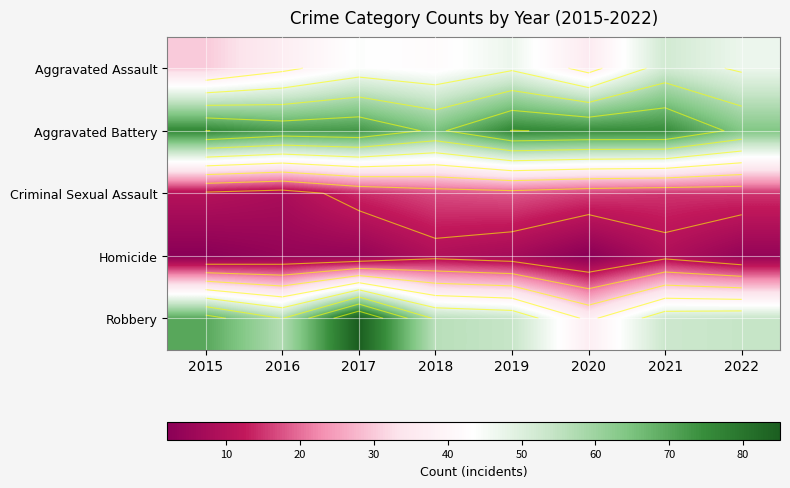

Is it true that Criminal Sexual Assault equals 8 at 2016?

True